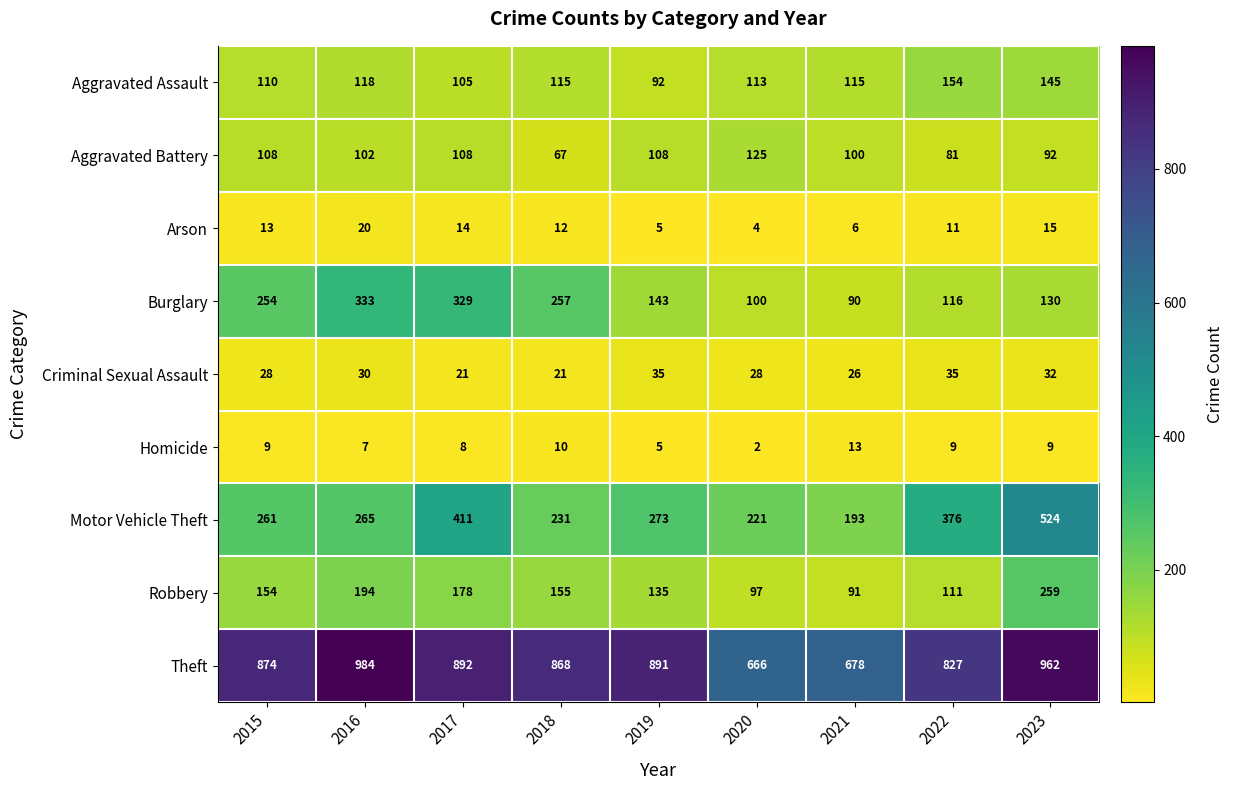

Which series has the largest range (max minus min)?

Motor Vehicle Theft